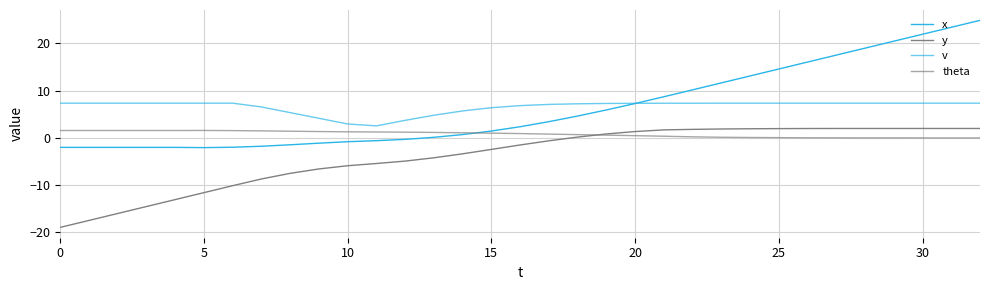

True or false: v and x cross at least once.

True